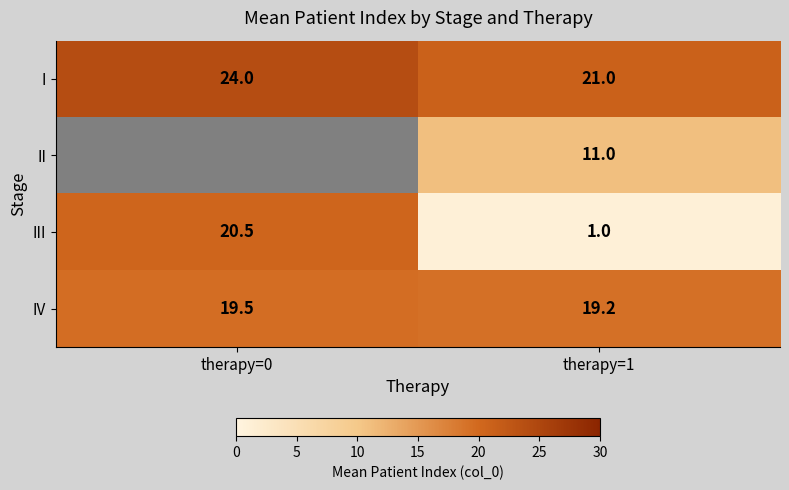

The II series shows 11.0 at therapy=1. True or false?

True